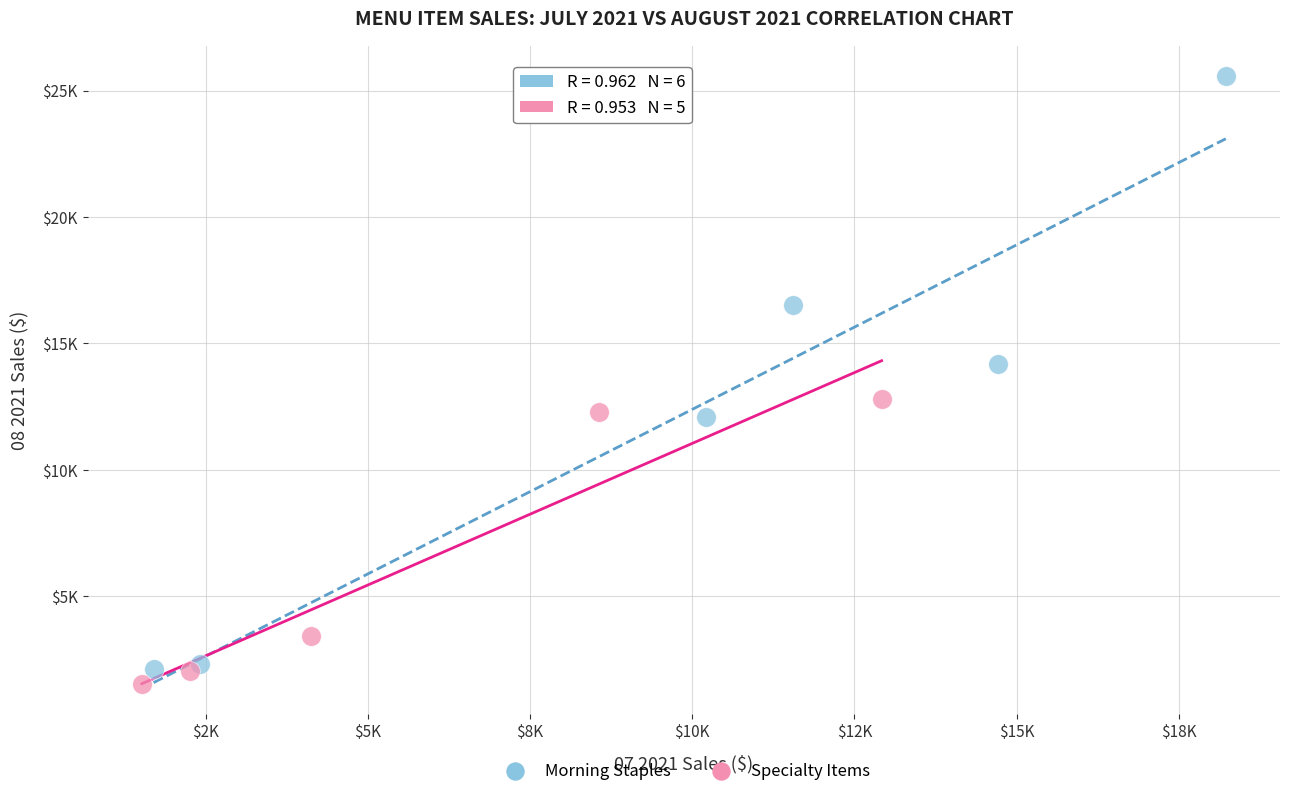

Which series contains the highest Y value?

Morning Staples